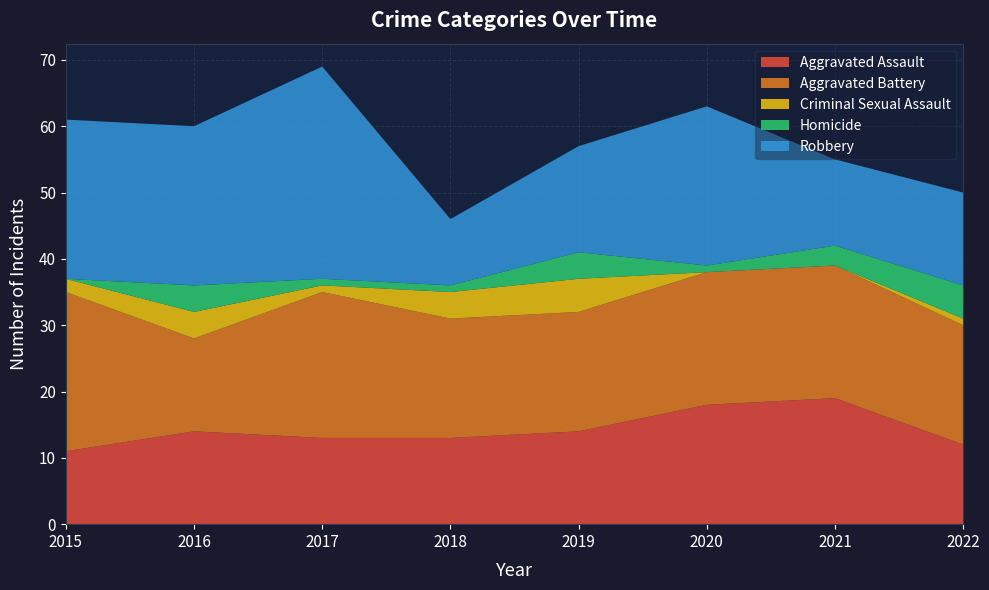

Reading left to right, extract all data points from this chart.

Aggravated Assault: 2015=11	2016=14	2017=13	2018=13	2019=14	2020=18	2021=19	2022=12
Aggravated Battery: 2015=24	2016=14	2017=22	2018=18	2019=18	2020=20	2021=20	2022=18
Criminal Sexual Assault: 2015=2	2016=4	2017=1	2018=4	2019=5	2020=0	2021=0	2022=1
Homicide: 2015=0	2016=4	2017=1	2018=1	2019=4	2020=1	2021=3	2022=5
Robbery: 2015=24	2016=24	2017=32	2018=10	2019=16	2020=24	2021=13	2022=14